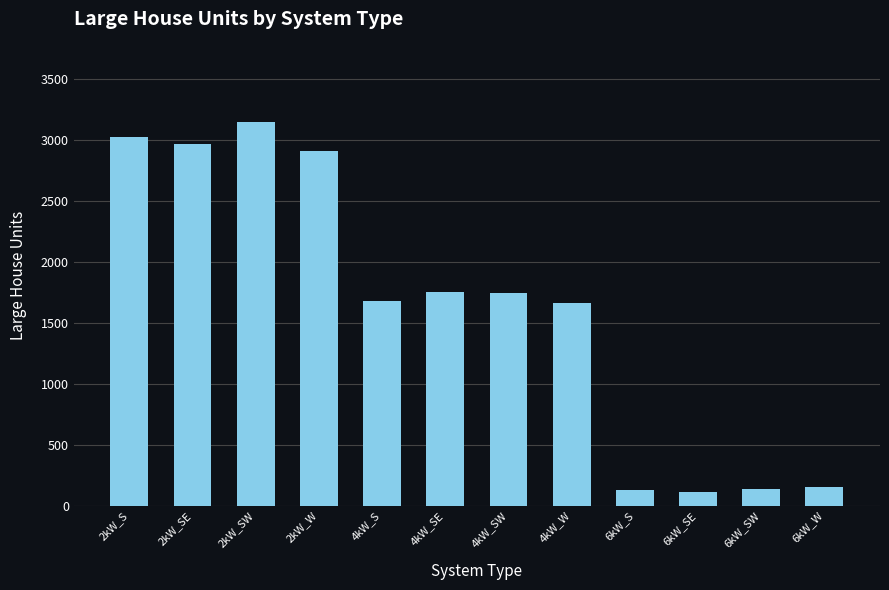

Which category has the highest value across all series?

2kW_SW